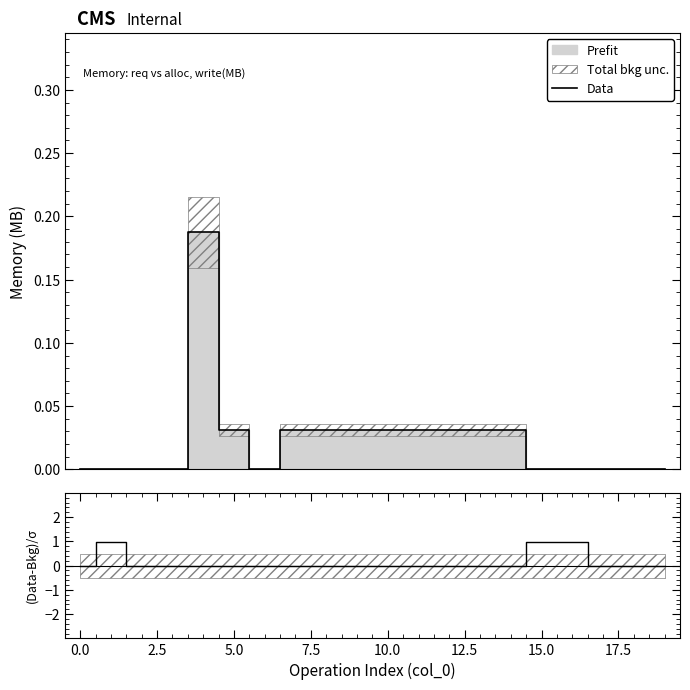

The Data series shows 0.1 at 5.0. True or false?

False